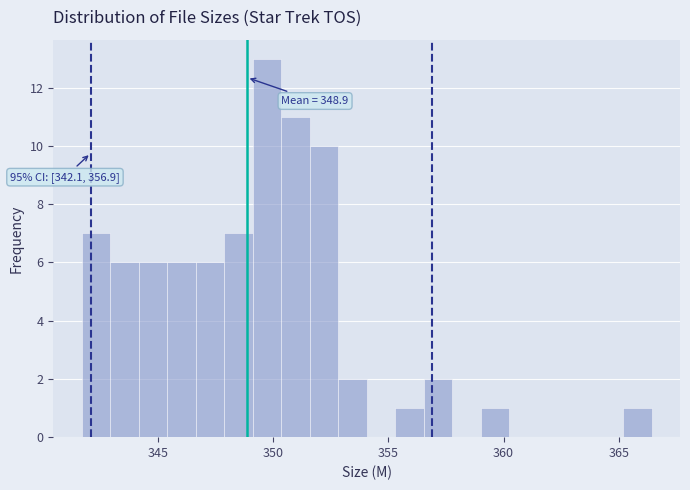

Around what value on the x-axis is the tallest bar? Give the approximate position of its centre, as read against the axis.

349.5